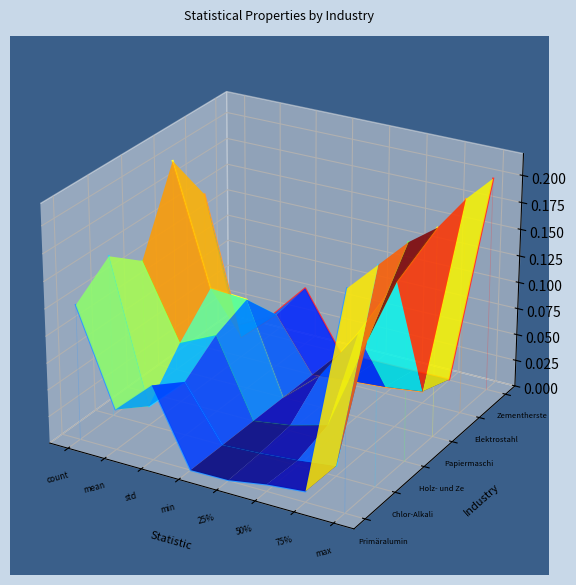

At which label does Chlor-Alkali-Elektrolyse first exceed 0?

count